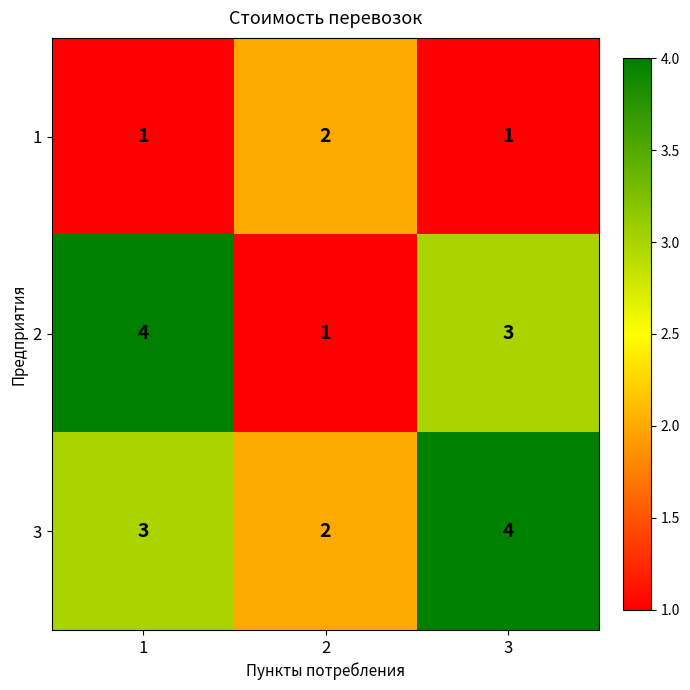

What is the difference between the highest and lowest values at 3?

3